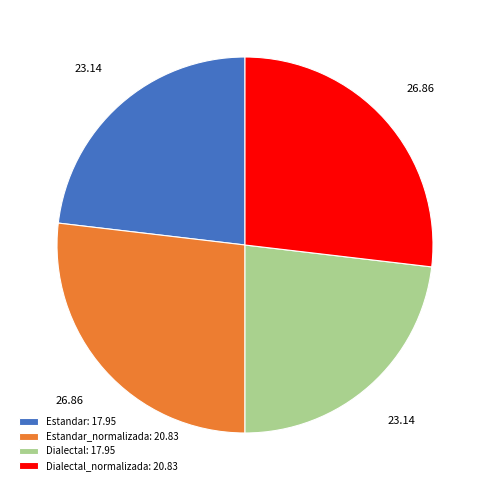

Do Estandar: 17.95 and Dialectal: 17.95 together represent more than half of the pie?

No